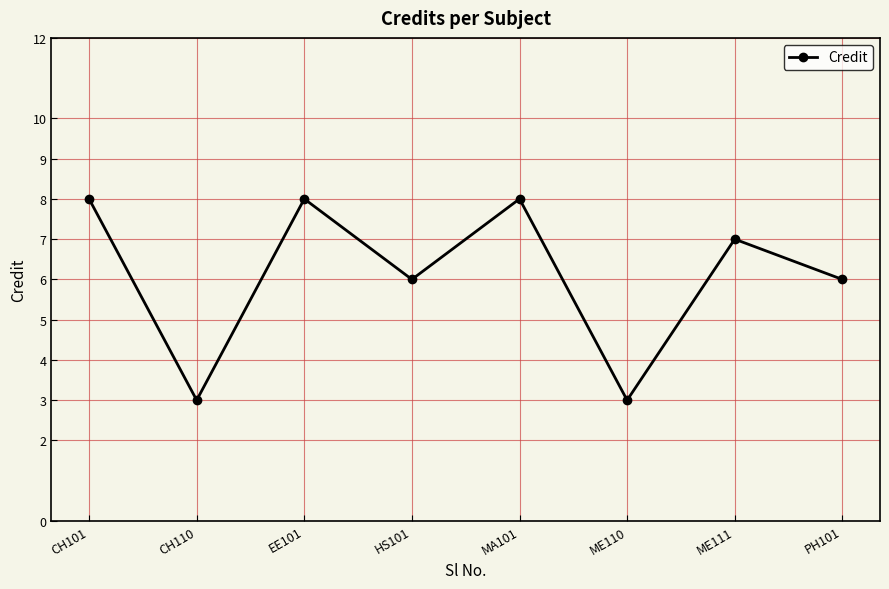

What is the minimum value shown in the chart?

3